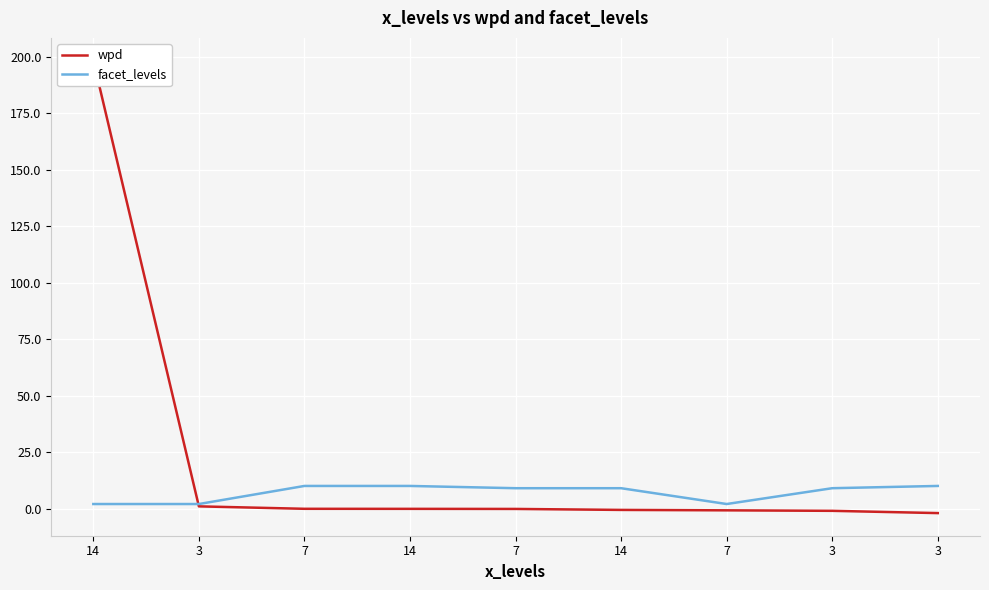

What is the difference between the second highest and minimum values in the wpd series?

3.0